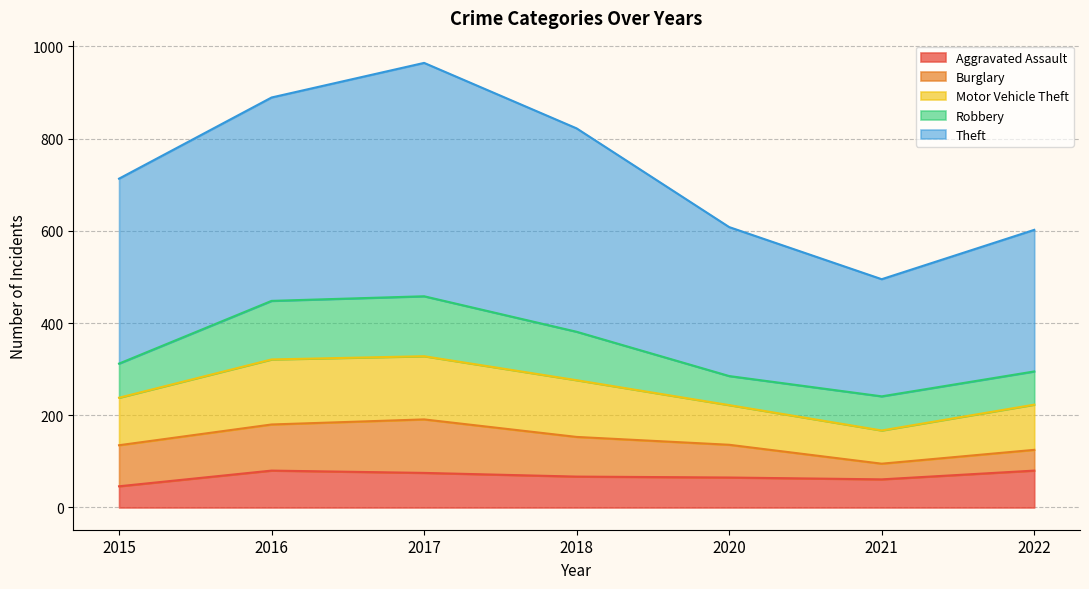

The value of Aggravated Assault at 2022 is 80. True or false?

True